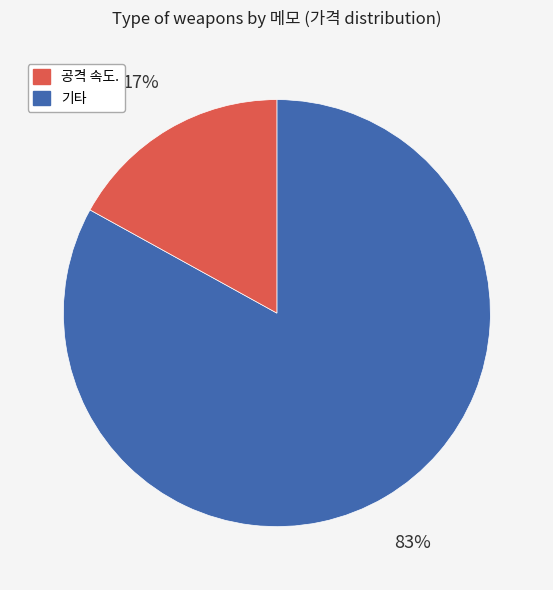

Does any single category account for the majority?

Yes